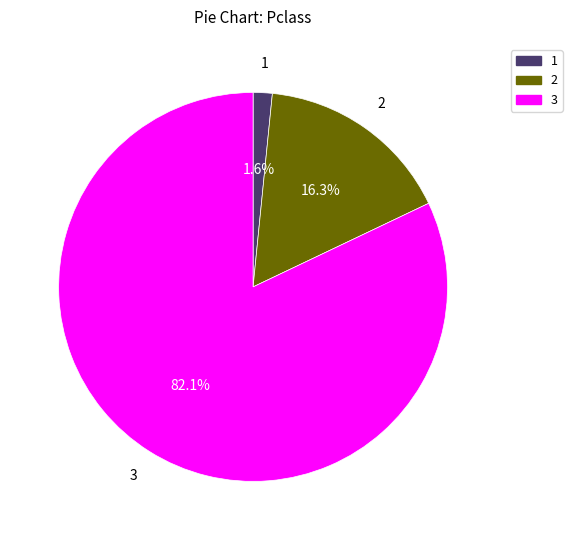

Does any single category account for the majority?

Yes